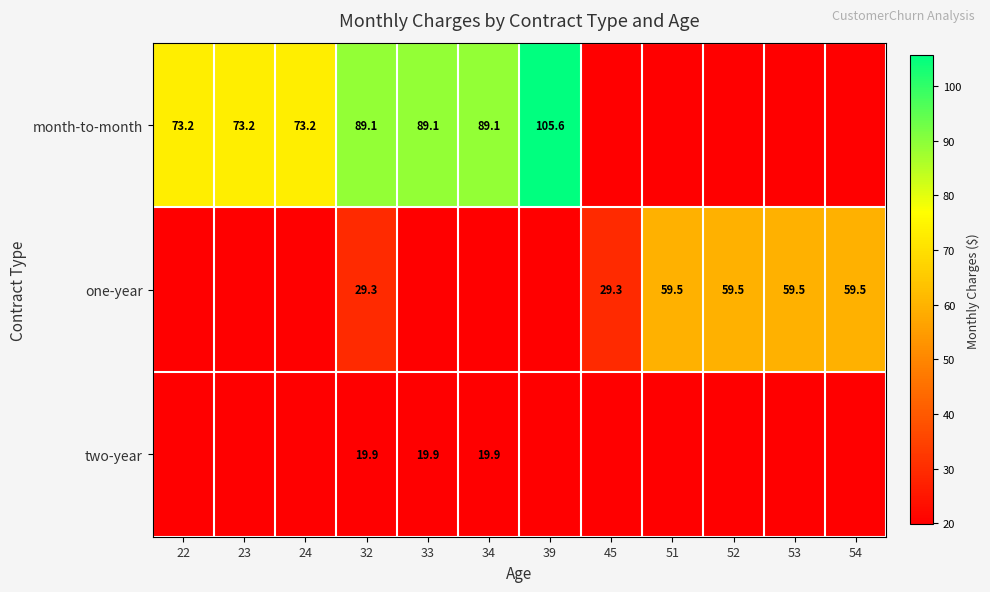

The month-to-month series shows 89.1 at 34. True or false?

True